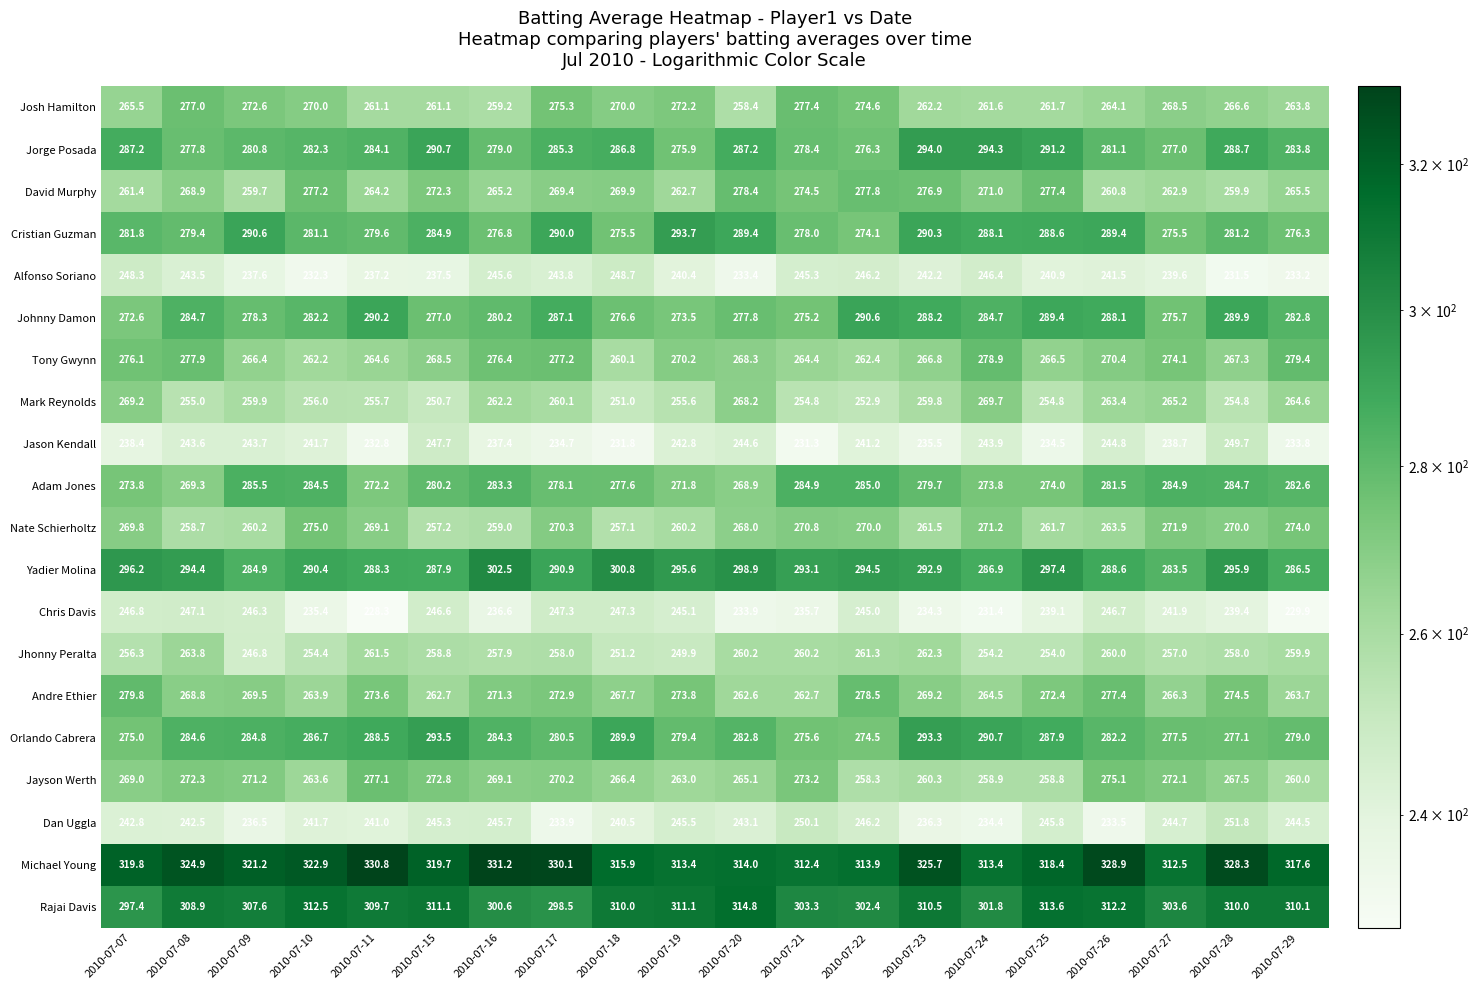

At how many categories does at least one series exceed 299?

20